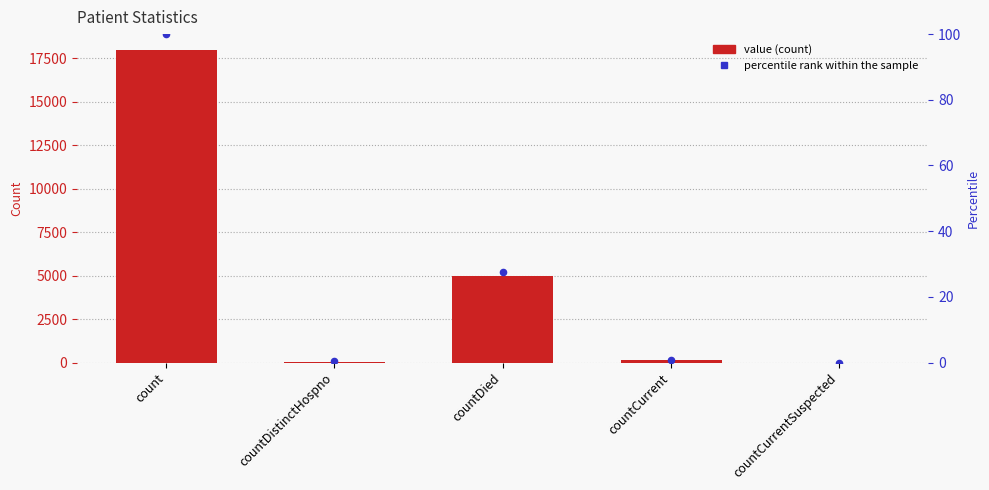

Is the value of value at countCurrentSuspected greater than the value of percentile rank within the sample at countDistinctHospno?

No